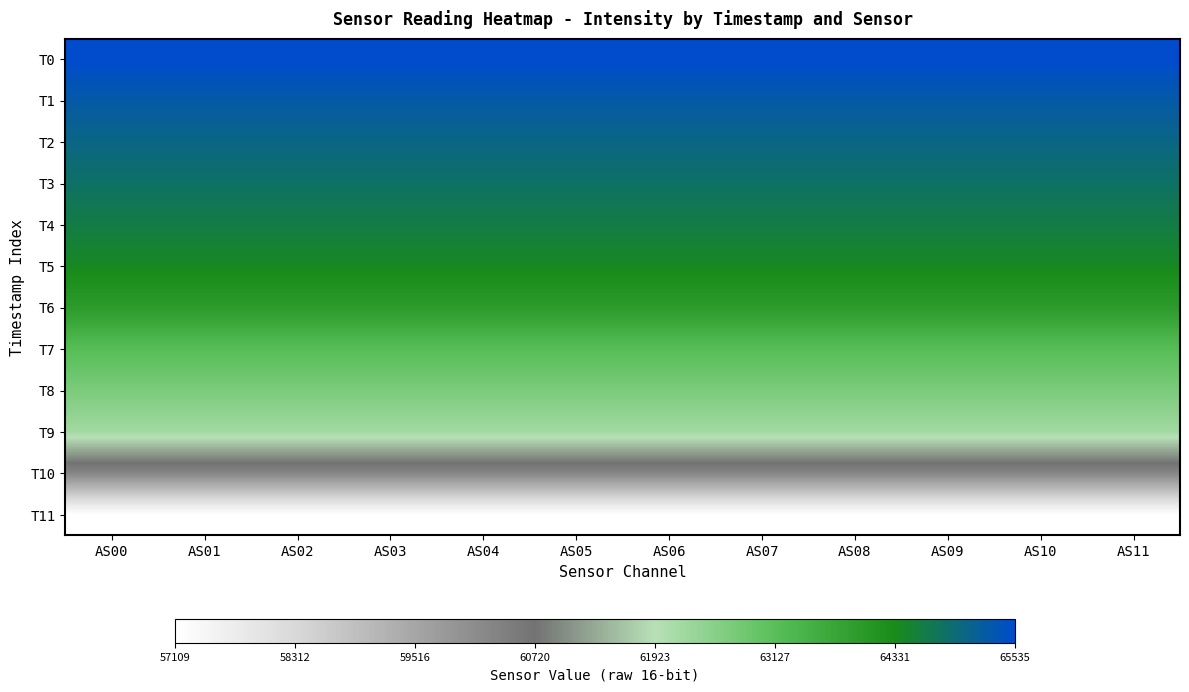

Count the number of categories in the chart.

12